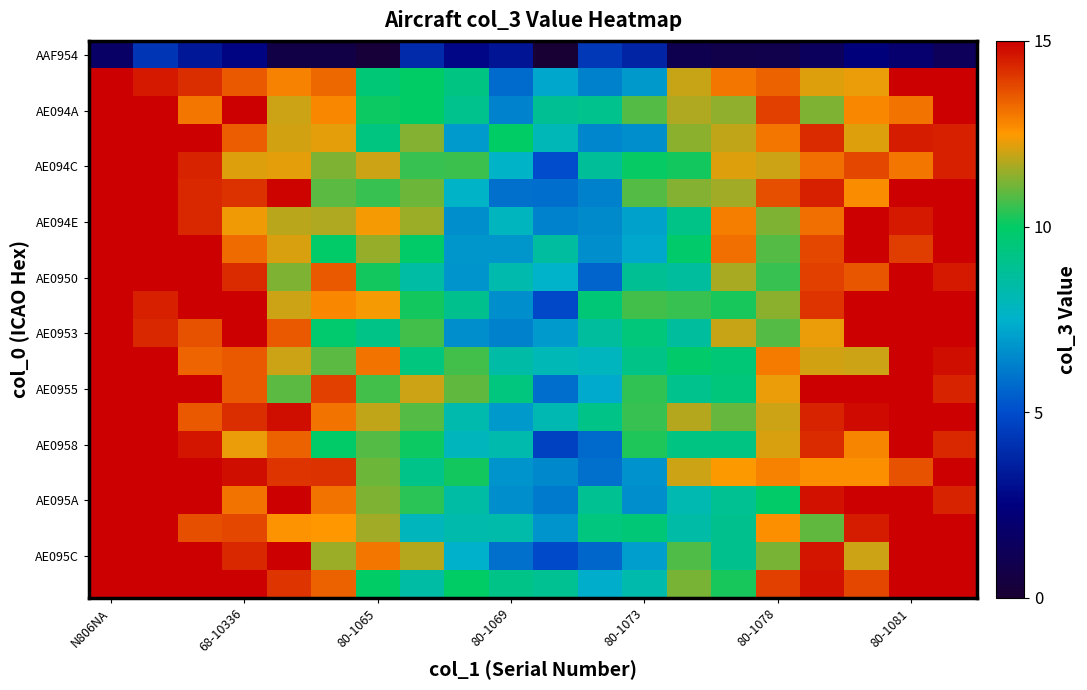

How many distinct data groups are displayed?

20